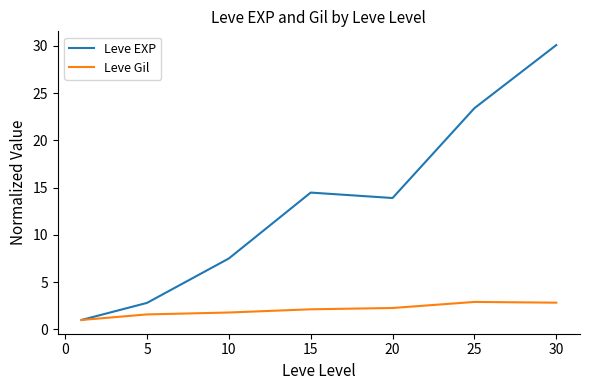

List the series in order of their overall mean, highest first.

Leve EXP, Leve Gil